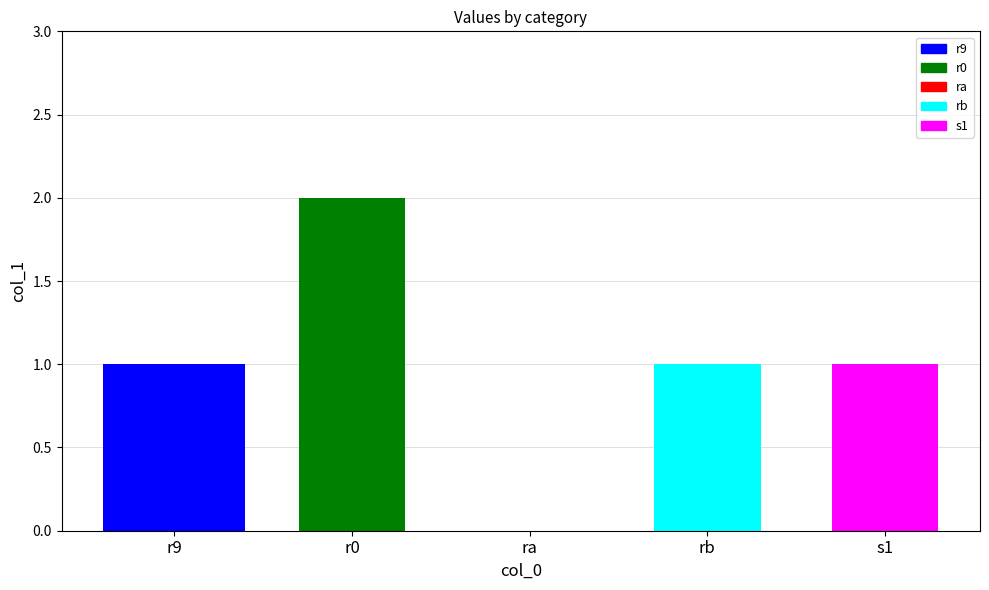

List the labels in order of value, smallest first.

ra, r9, rb, s1, r0